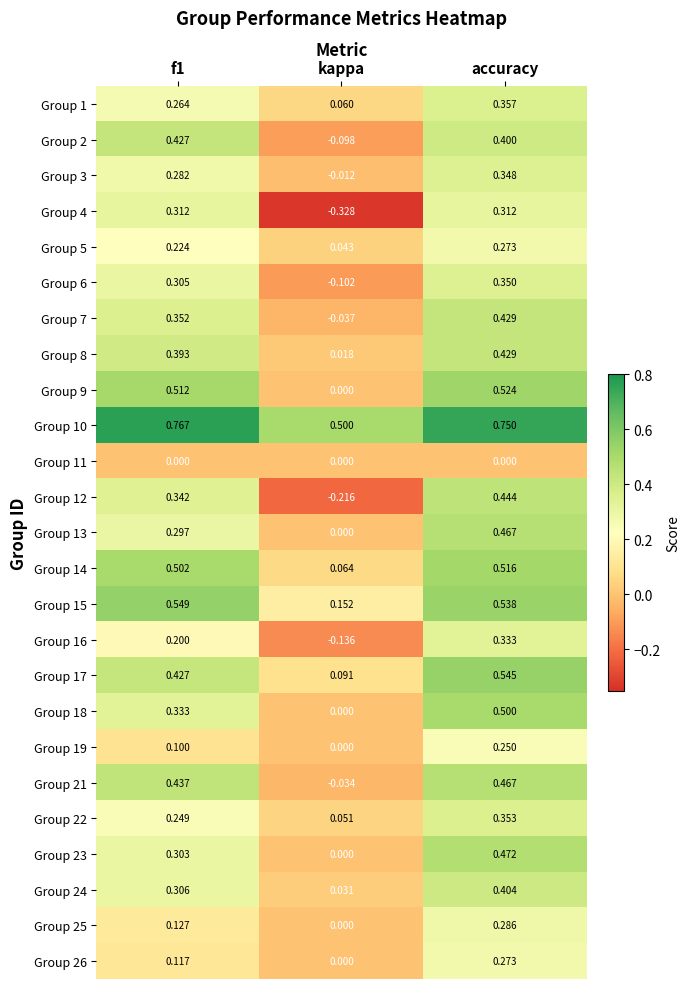

At which category is the sum across all series the highest?

accuracy